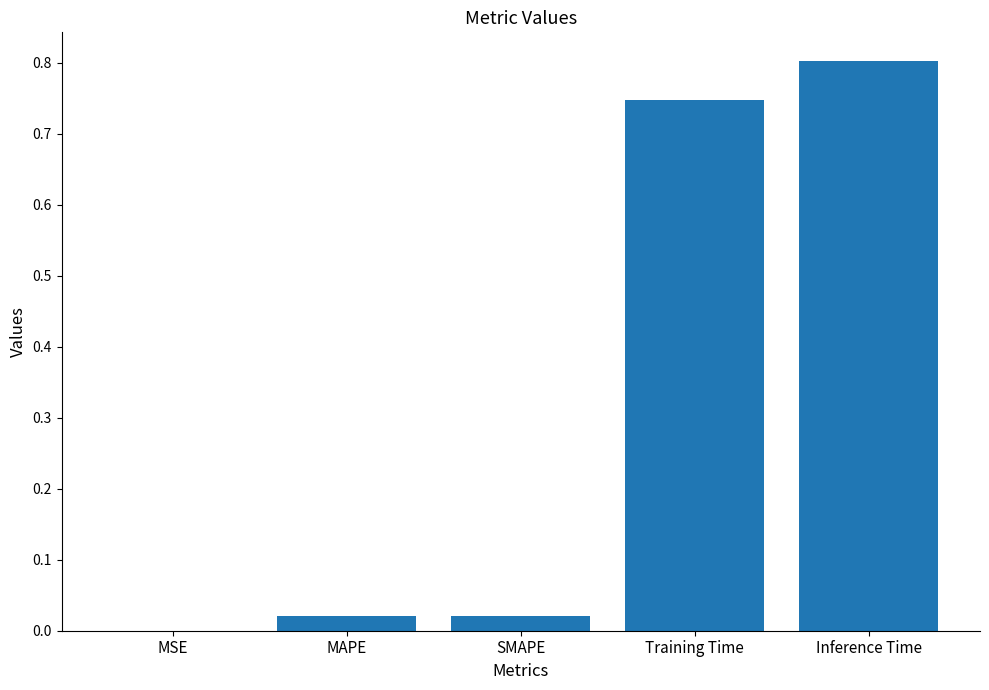

Which has a higher value, MSE or SMAPE?

SMAPE